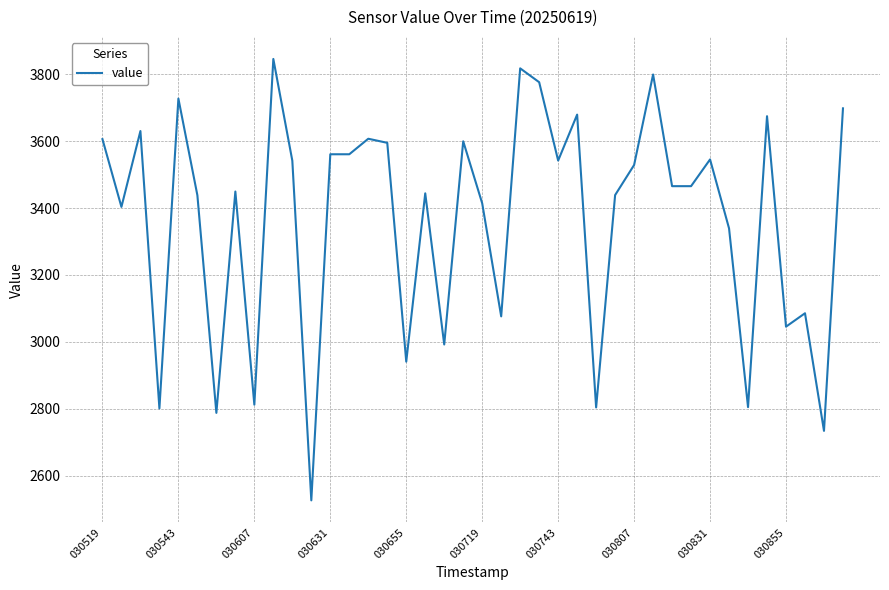

What is the maximum value shown in the chart?

3845.7